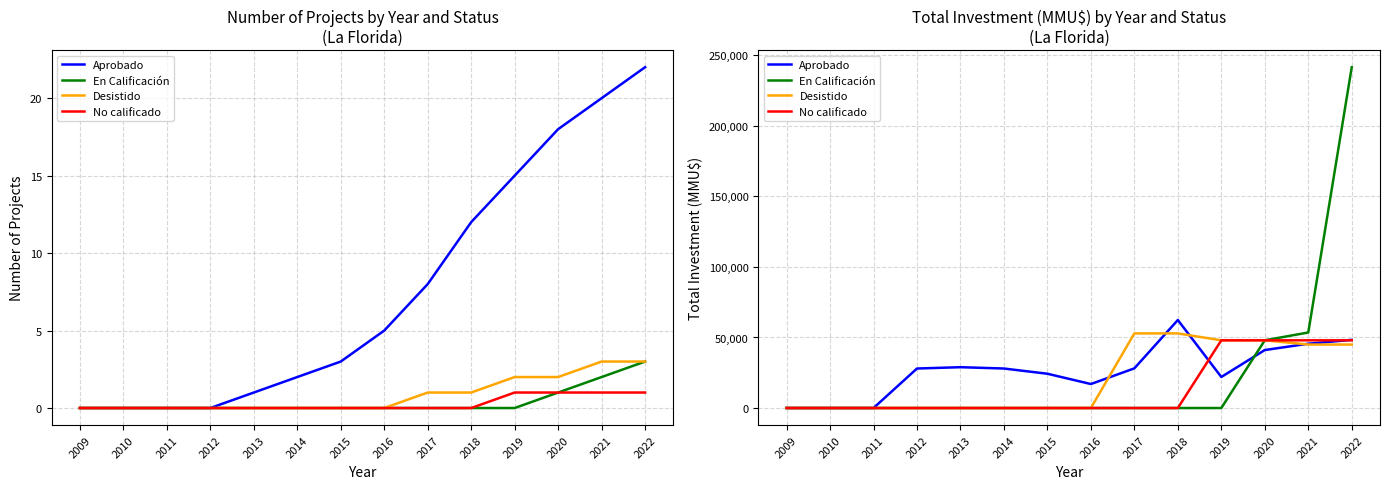

Count the number of categories in the chart.

14